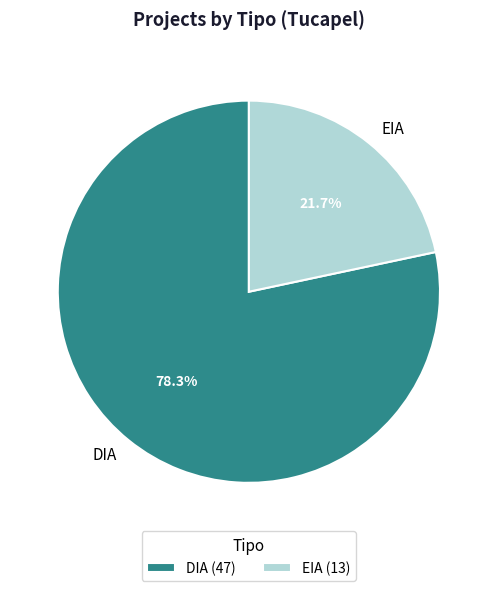

To the nearest percent, what percentage of the pie is EIA?

22%